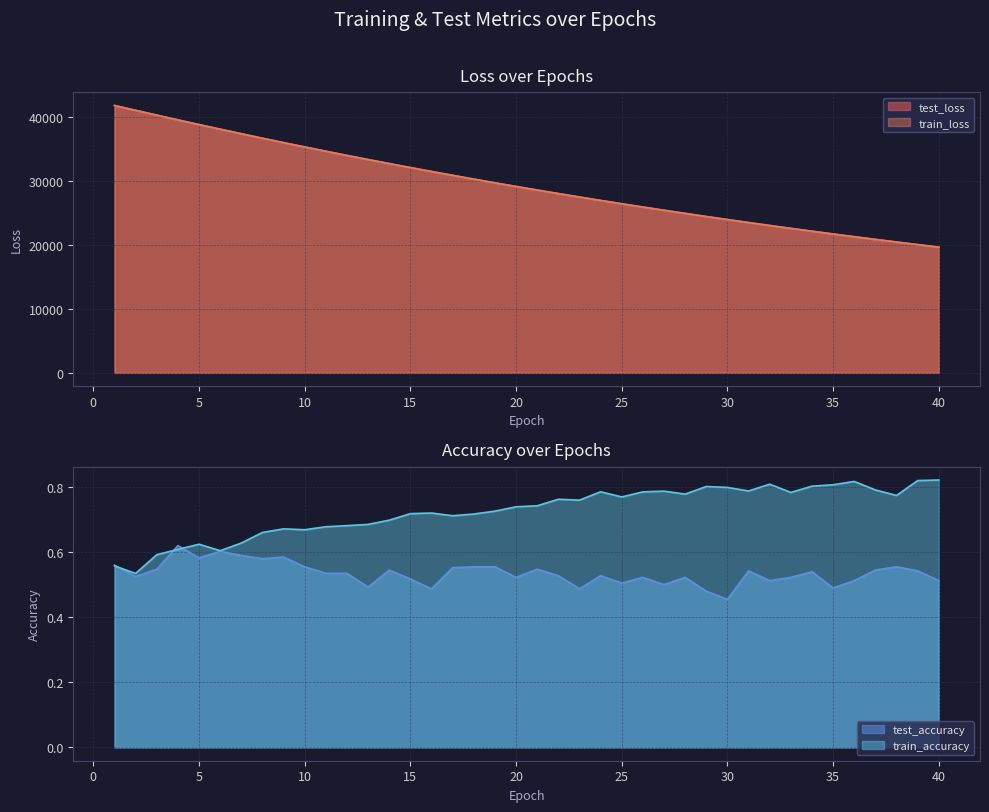

The train_accuracy series shows 0.3 at 25. True or false?

False